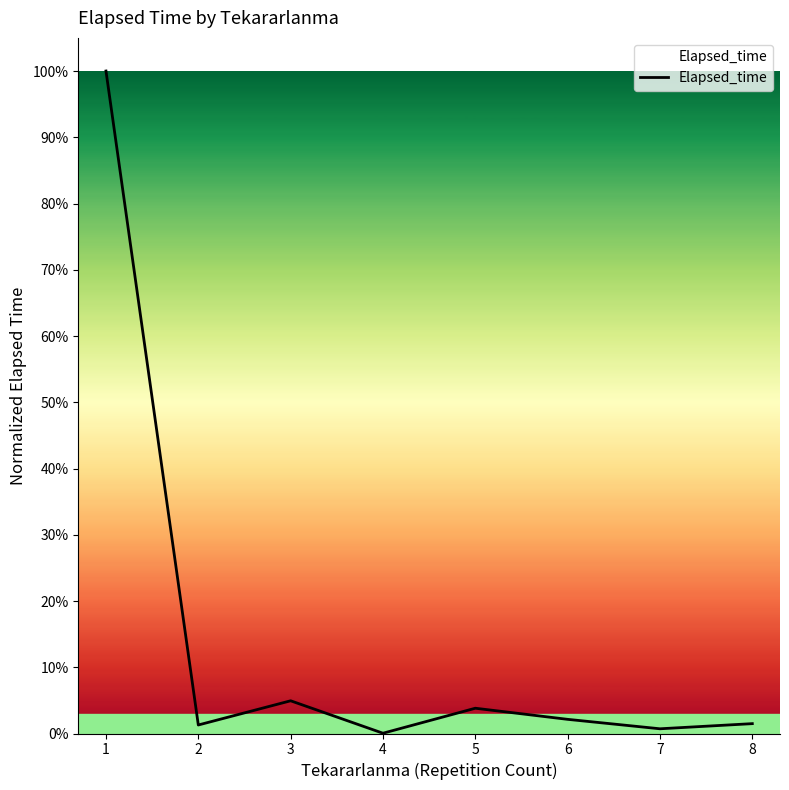

True or false: there are more than 0 points higher than both neighbors.

True